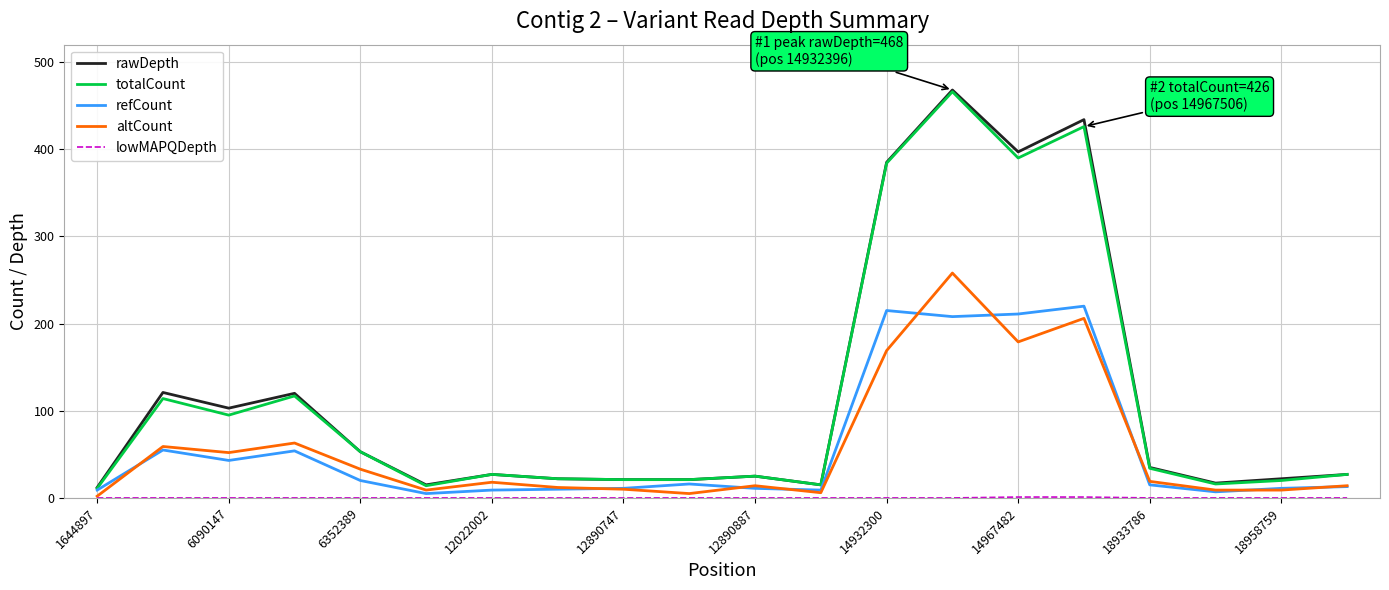

What is the maximum value for refCount?

220